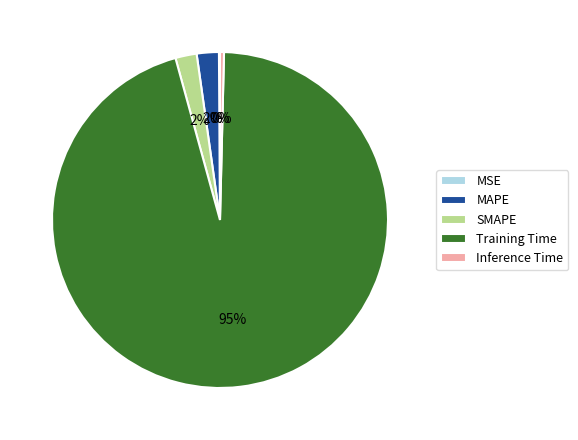

Combined, do Inference Time and SMAPE account for over 50%?

No